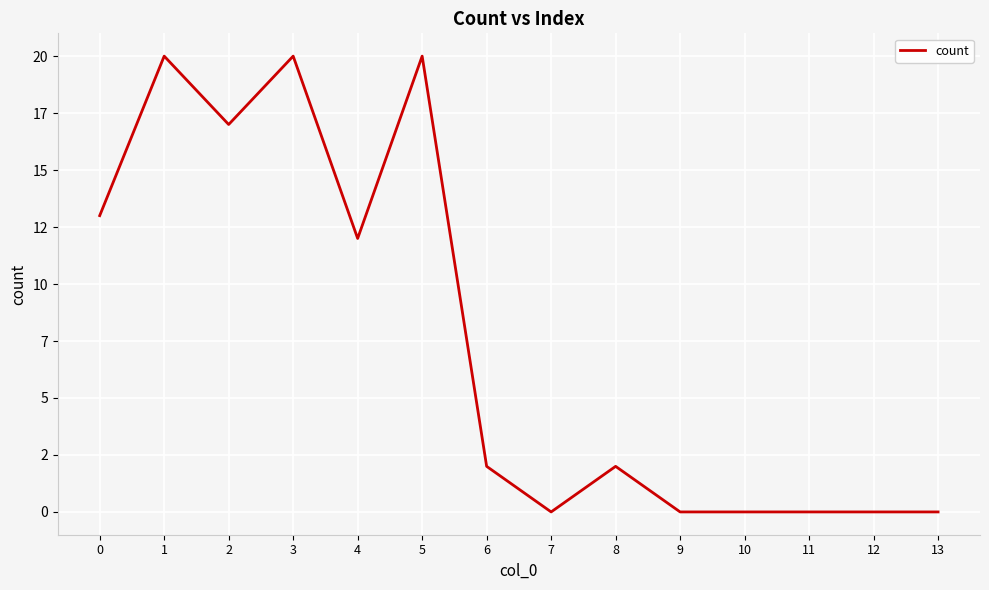

Is this an area chart (filled region under the line)?

No